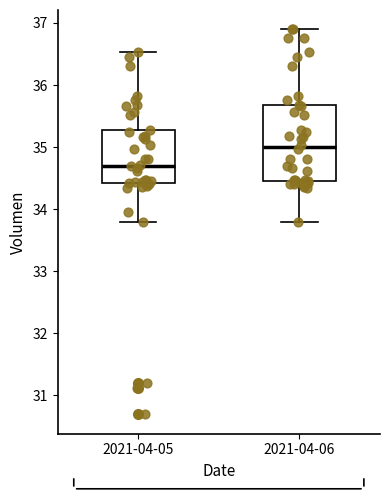

Which box is the tallest, from its lower edge to its upper edge?

2021-04-06